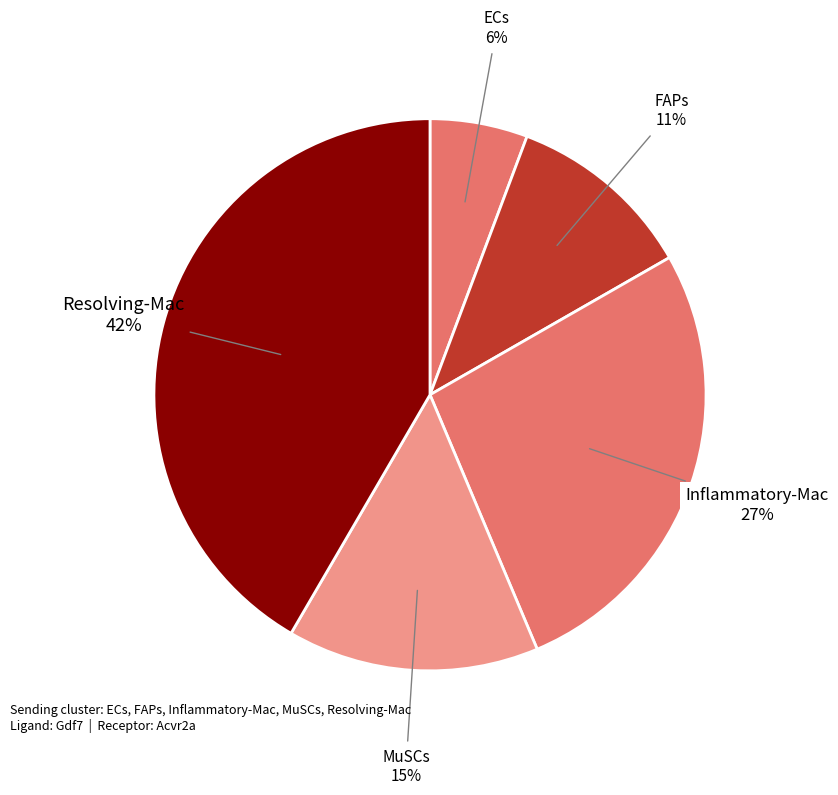

Which category has the biggest portion of the pie?

Resolving-Mac